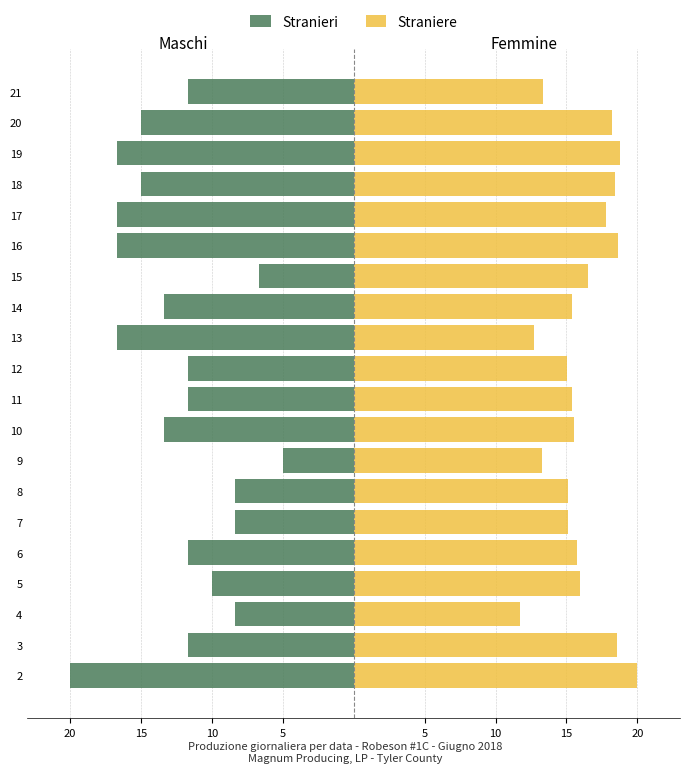

What is the difference between the highest and lowest values at 5?

26.0